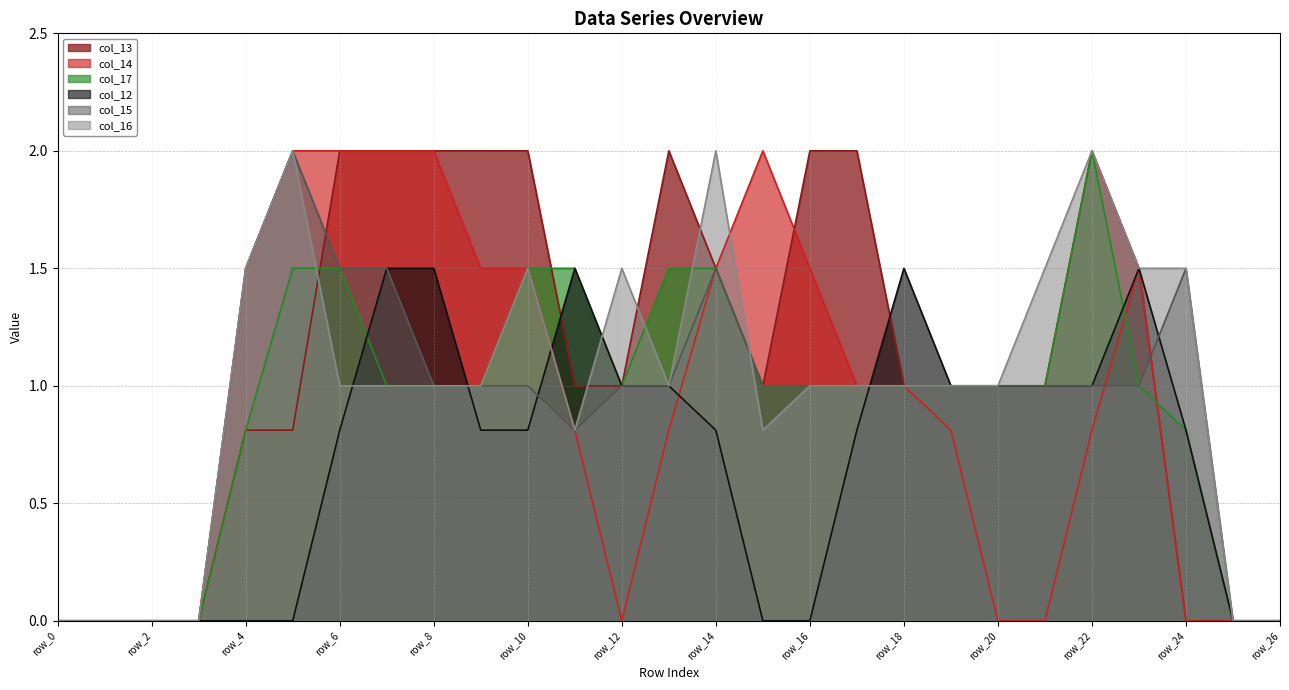

What are all the series names shown in the legend?

col_13, col_14, col_17, col_12, col_15, col_16